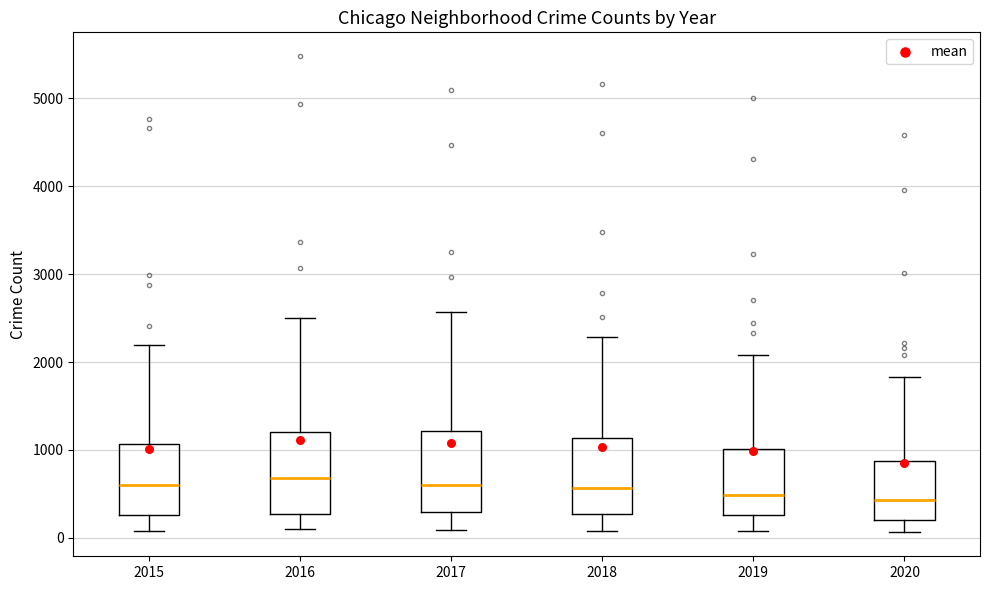

Where does the lower whisker of the box at x = 2017 end on the y-axis? The values are not printed on the chart, so give them approximately, as read against the axis.

100